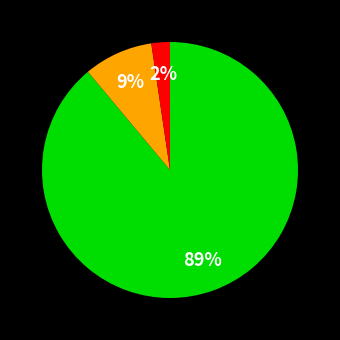

To the nearest percent, what is the difference between the largest and smallest slice percentages?

87%